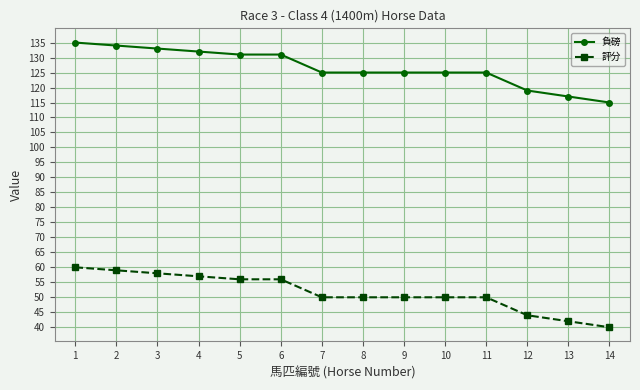

What are all the series names shown in the legend?

負磅, 評分